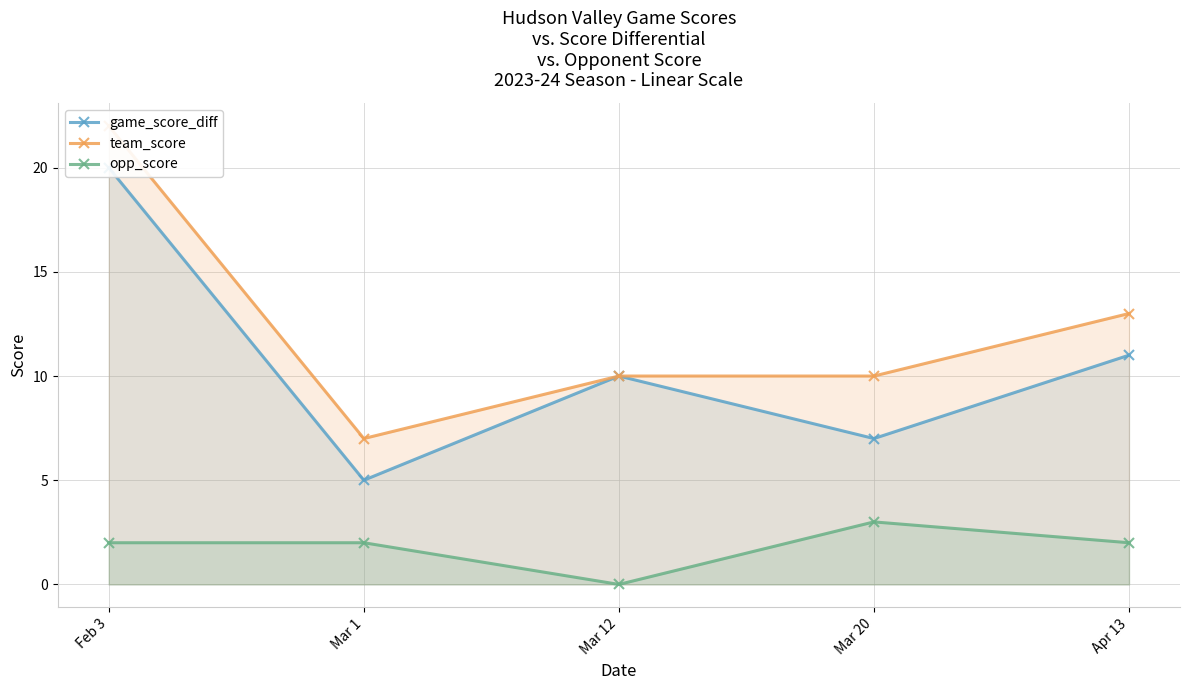

At which category does the chart reach its minimum across all series?

Mar 12